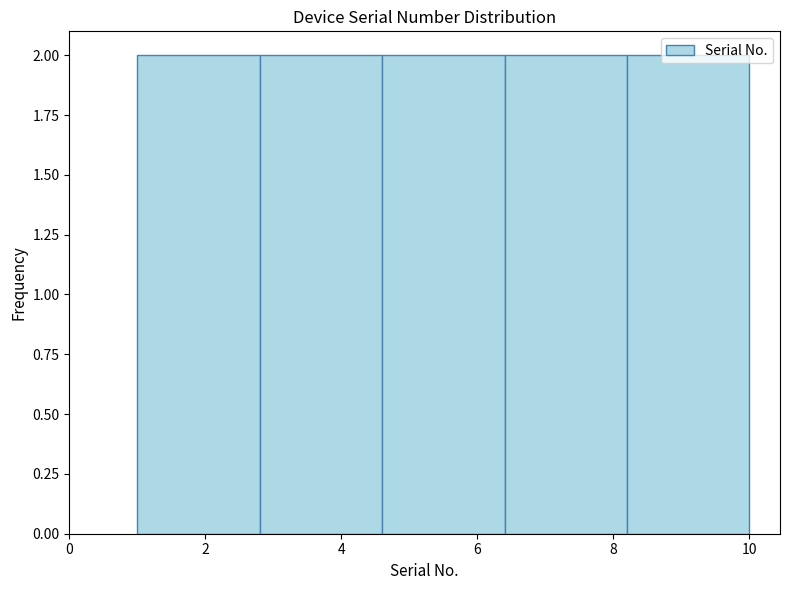

How tall is the bar that spans 8.2 to 10.0 on the x-axis? The values are not printed on the chart, so give them approximately, as read against the axis.

2